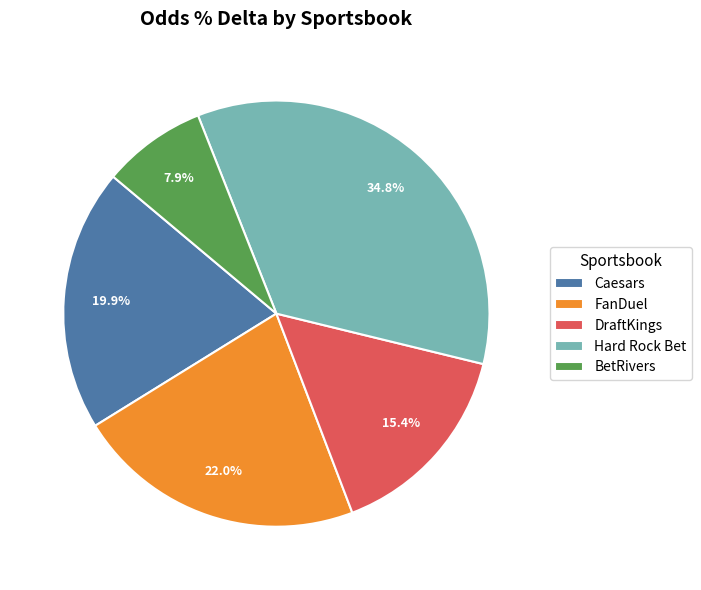

How much of the chart is everything except Hard Rock Bet?

65.2%